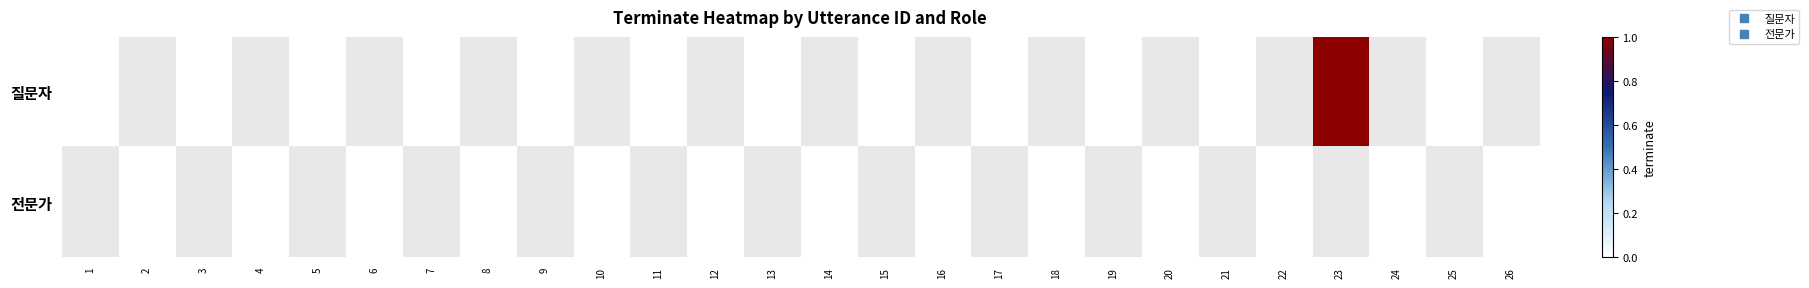

Count the number of data series in this chart.

2